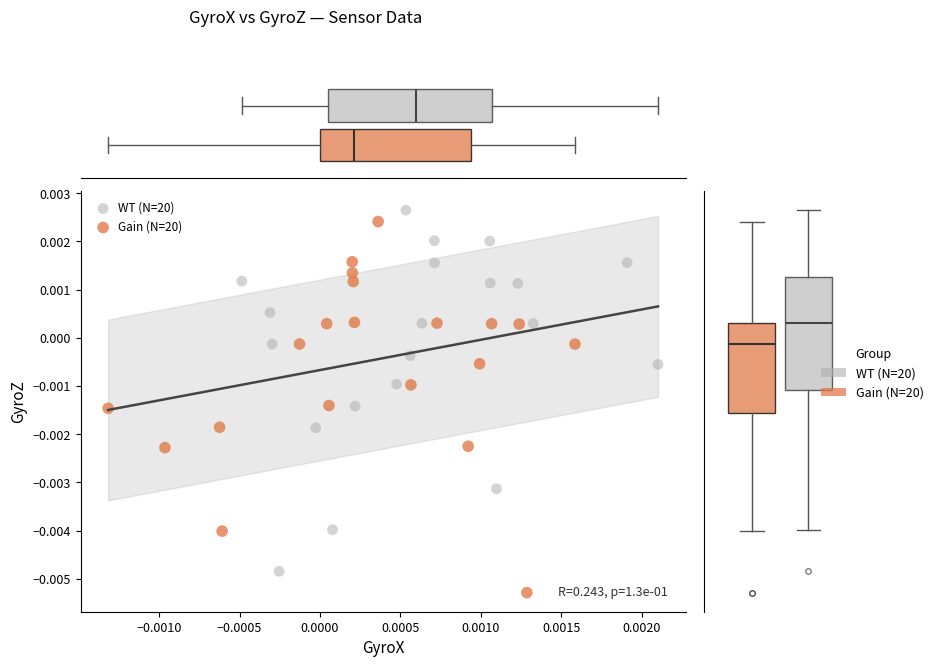

Which series contains the lowest Y value?

Gain (N=20)